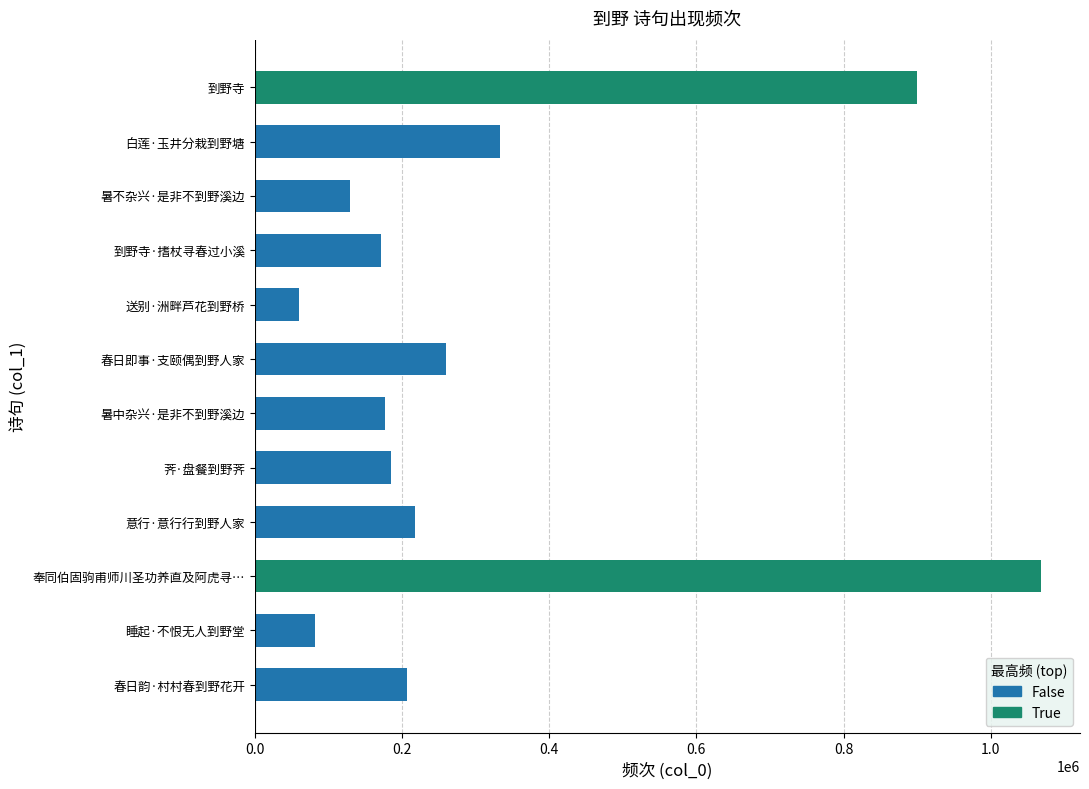

What is the sum of the values at 意行·意行行到野人家 and 白莲·玉井分栽到野塘?

550125